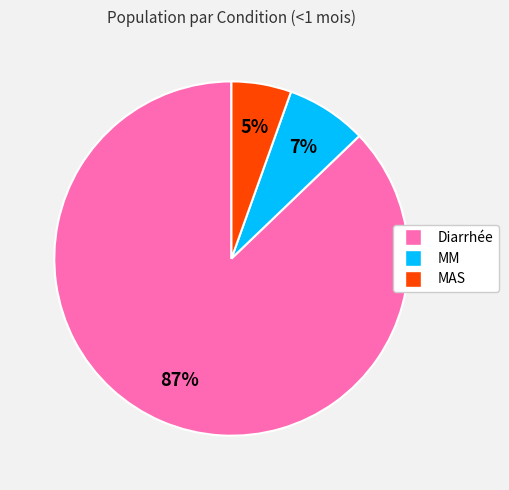

Which has a higher value, Diarrhée or MM?

Diarrhée